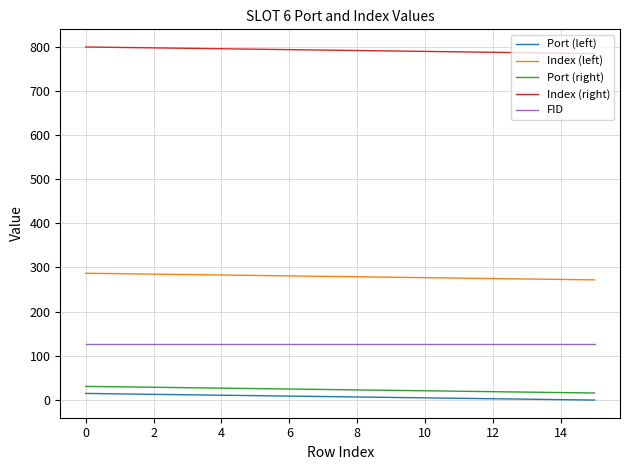

Which series has the largest total across all categories?

Index (right)